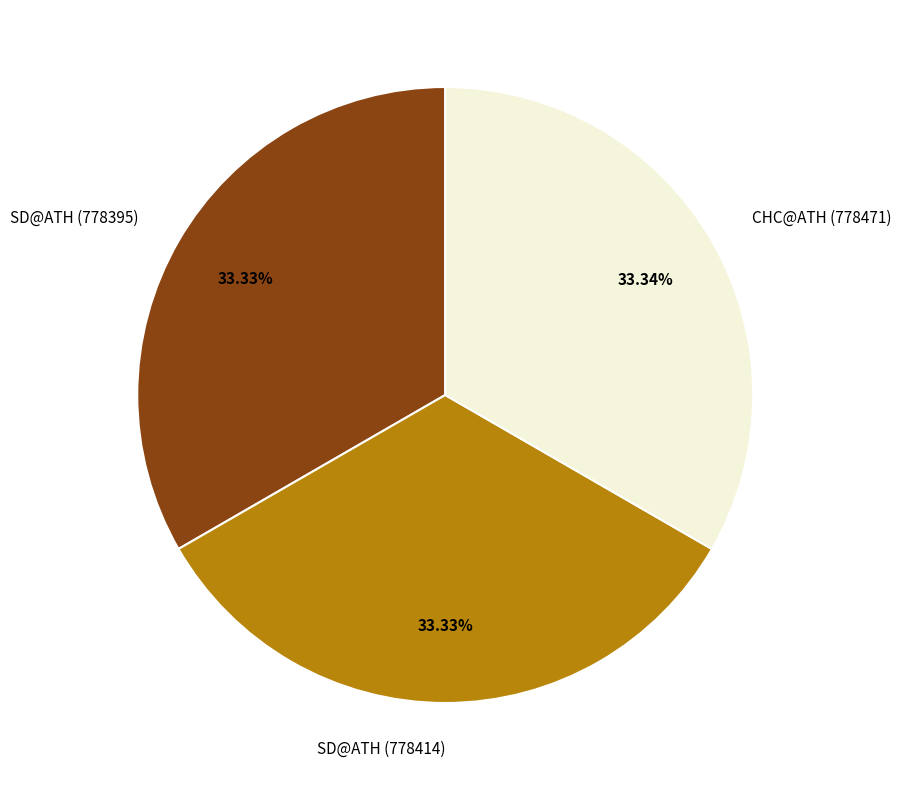

Does SD@ATH (778395) represent more than half of the total?

No